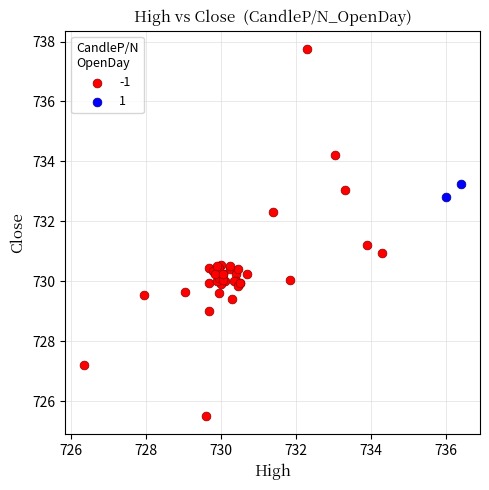

Which series reaches the maximum Y coordinate?

-1